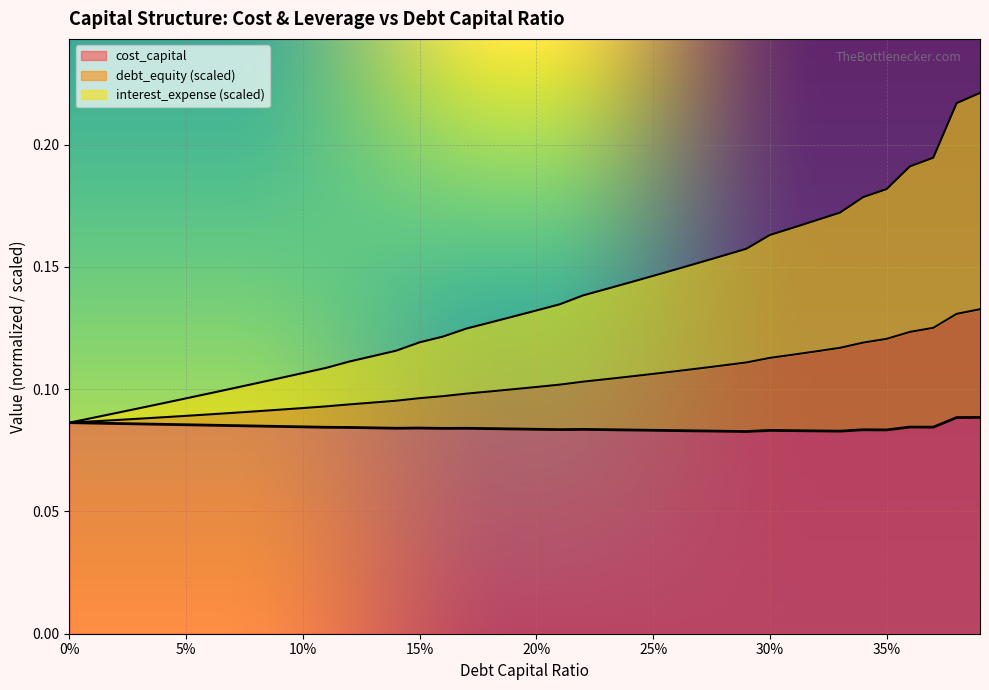

At which category does cost_capital reach its first local peak?

15%